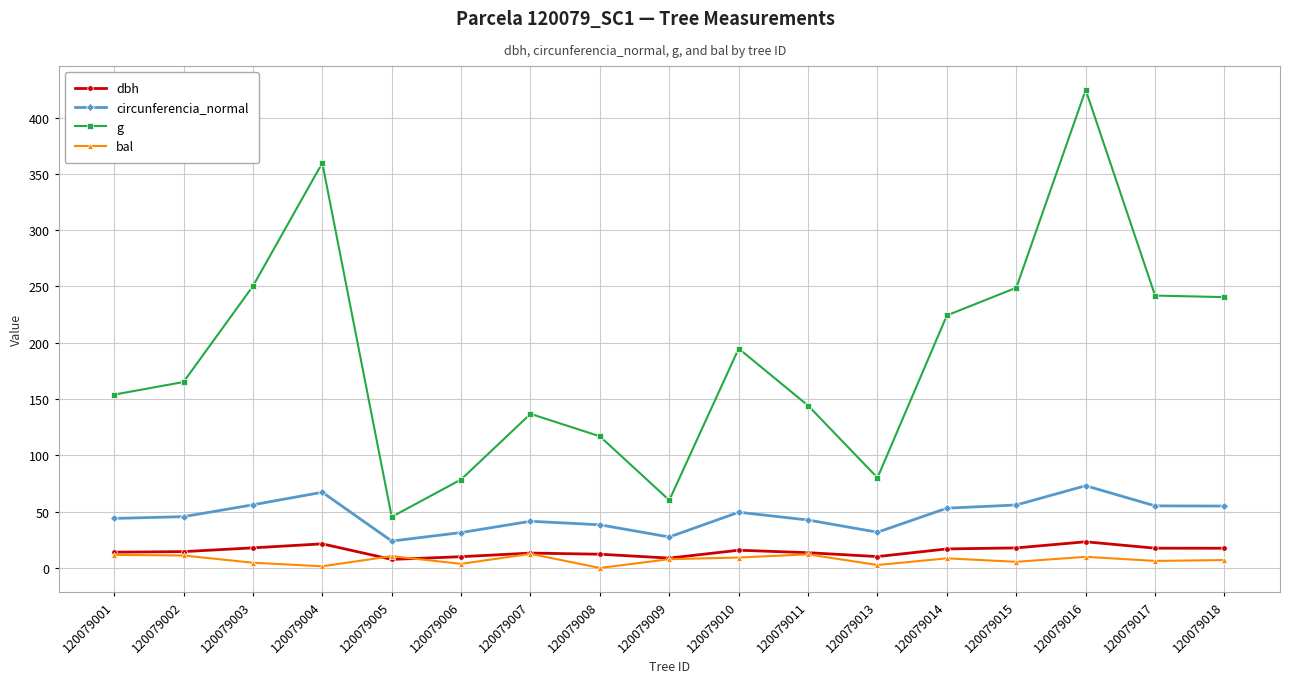

True or false: dbh has more than 0 points higher than both neighbors.

True